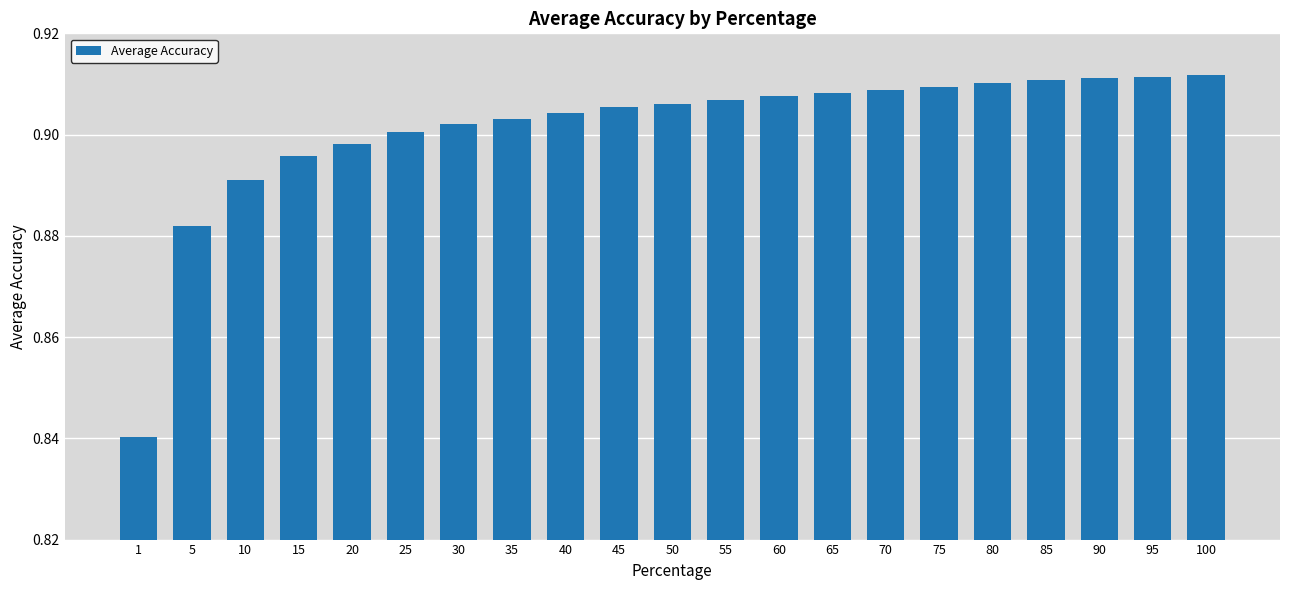

What is the sum of all values?

18.9